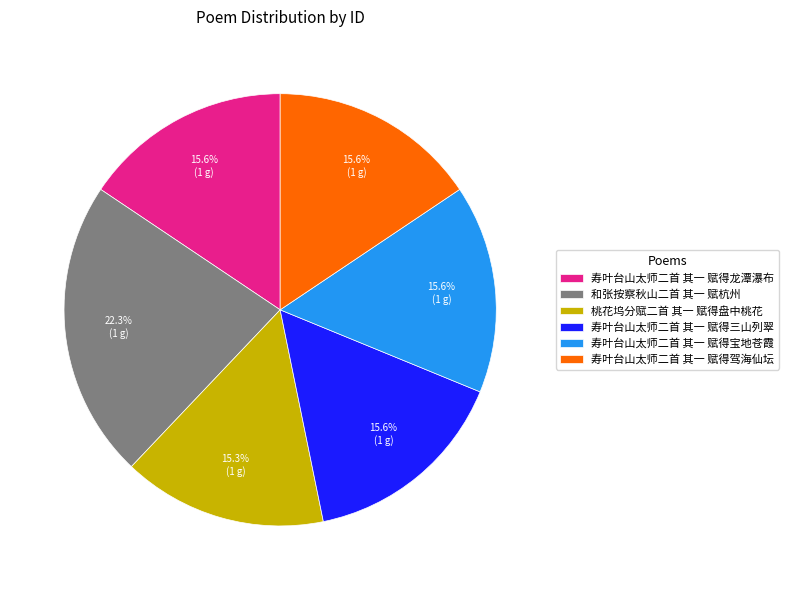

How much of the chart is everything except 和张按察秋山二首 其一 赋杭州?

77.7%